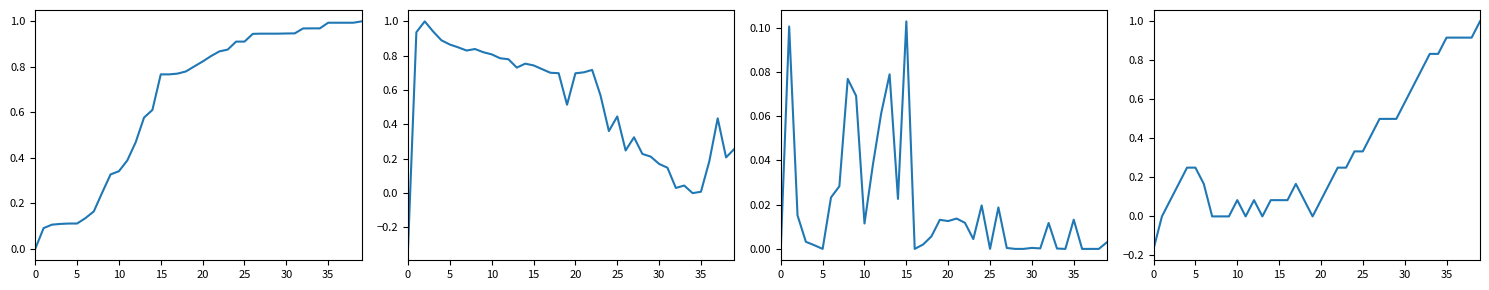

What is the label of the 38th point from the left?

37